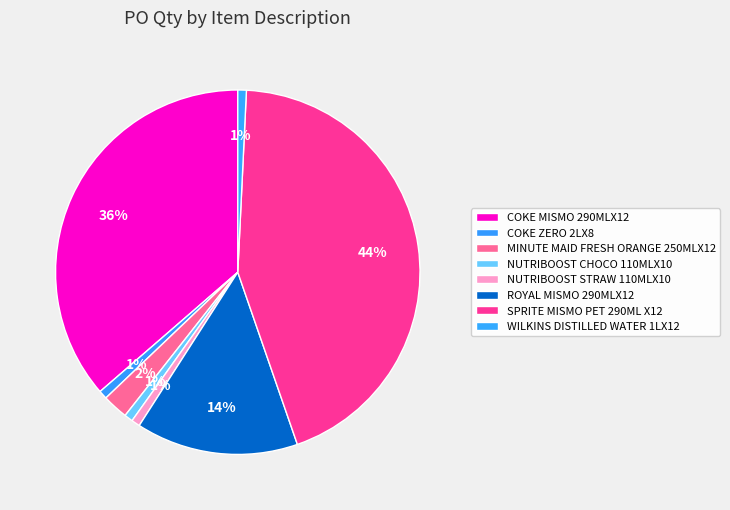

Rank the categories by value from highest to lowest.

SPRITE MISMO PET 290ML X12, COKE MISMO 290MLX12, ROYAL MISMO 290MLX12, MINUTE MAID FRESH ORANGE 250MLX12, COKE ZERO 2LX8, NUTRIBOOST CHOCO 110MLX10, NUTRIBOOST STRAW 110MLX10, WILKINS DISTILLED WATER 1LX12